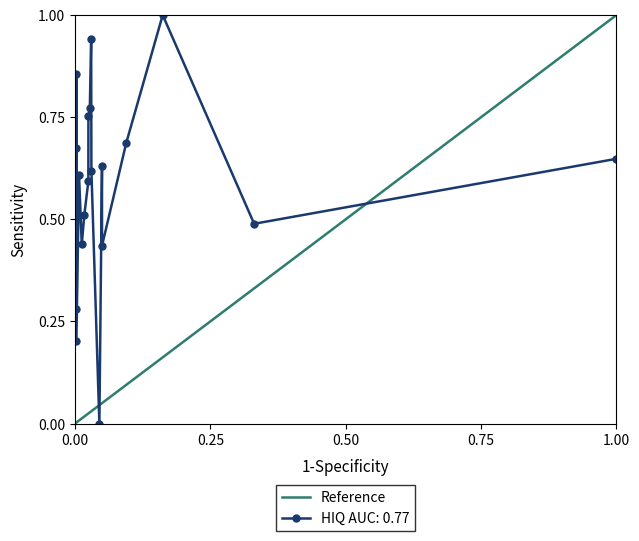

True or false: HIQ AUC: 0.77 has more than 0 interior local peaks.

True